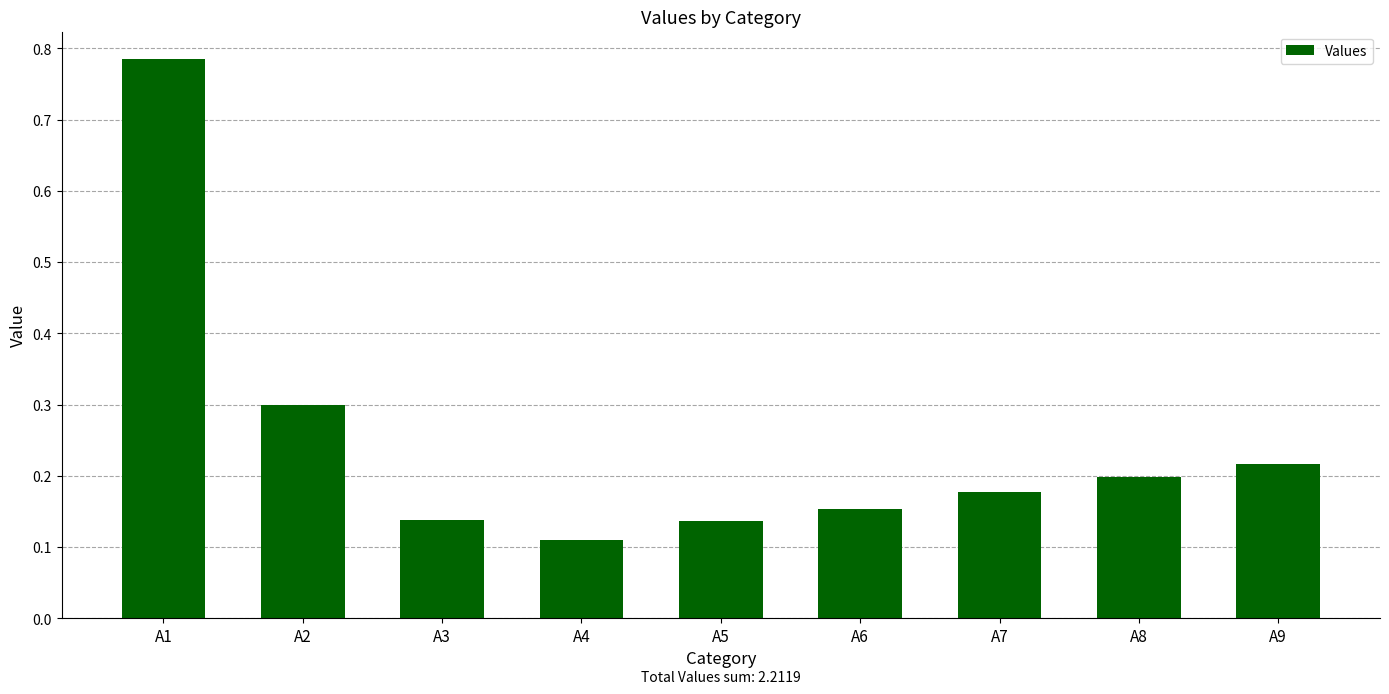

What is the difference between the maximum and minimum values?

0.7